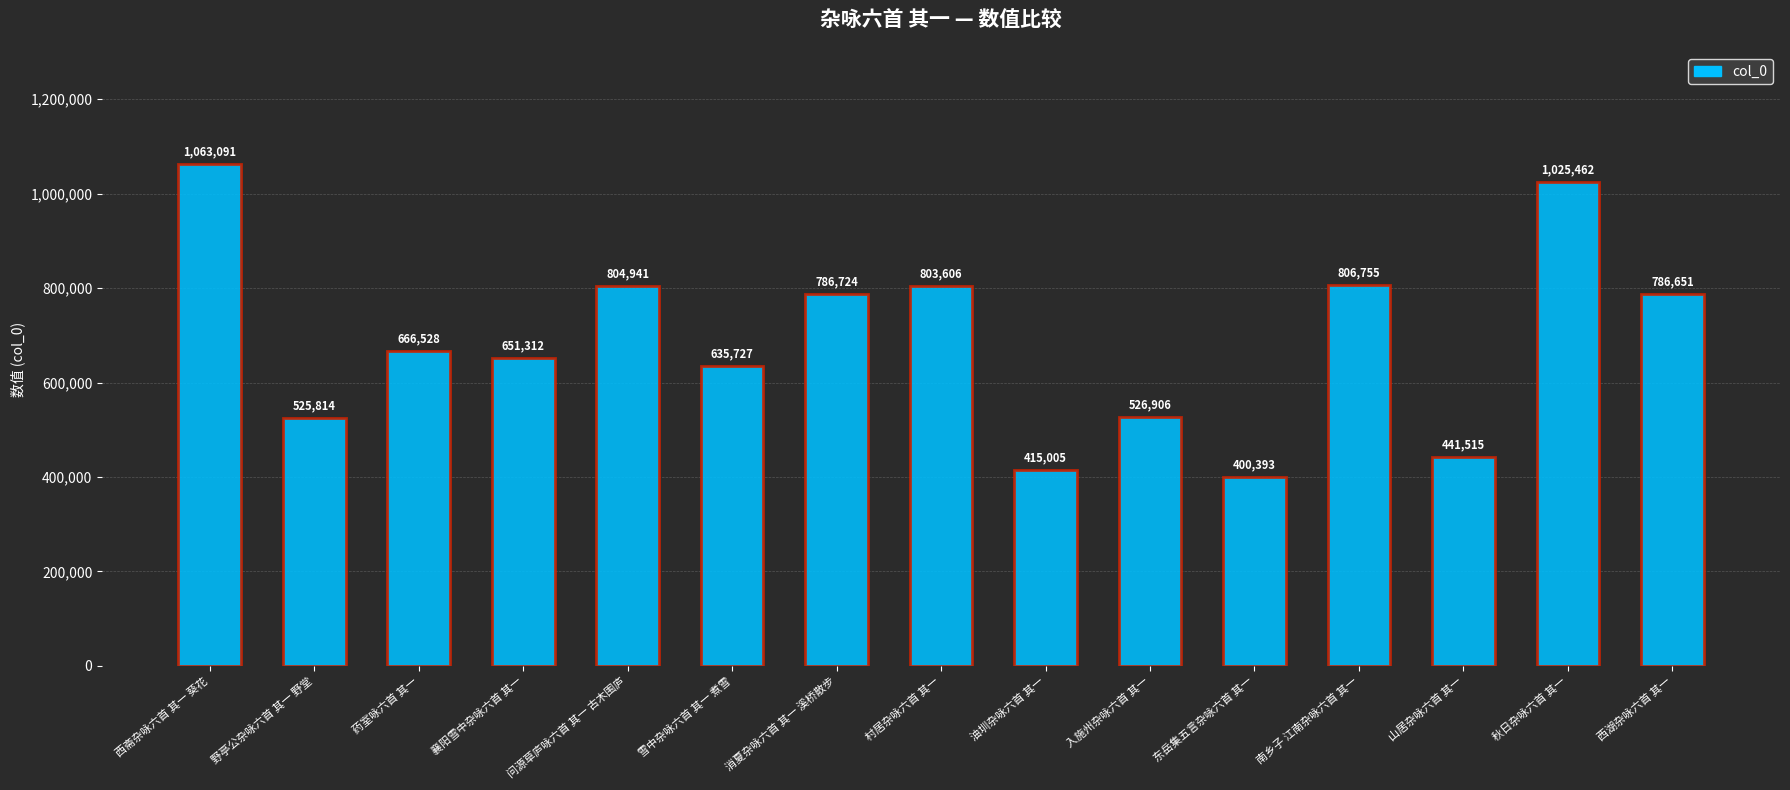

What is the label of the 13th bar from the right?

药室咏六首 其一